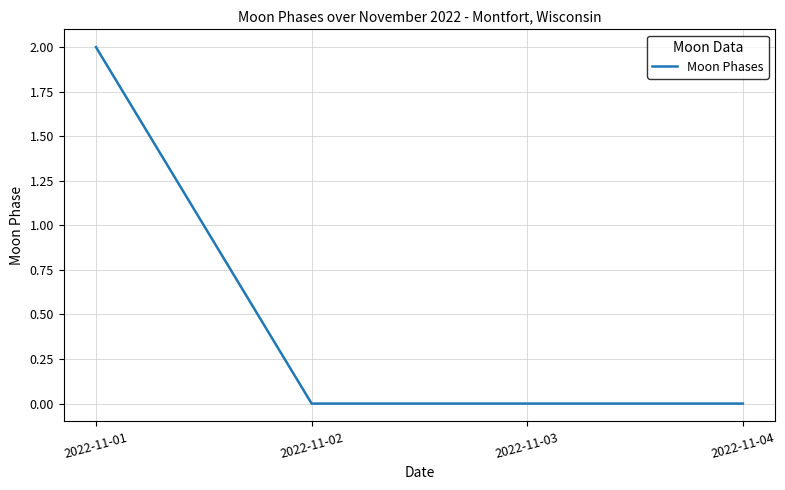

Reading left to right, what are all the values shown in this chart?

2	0	0	0